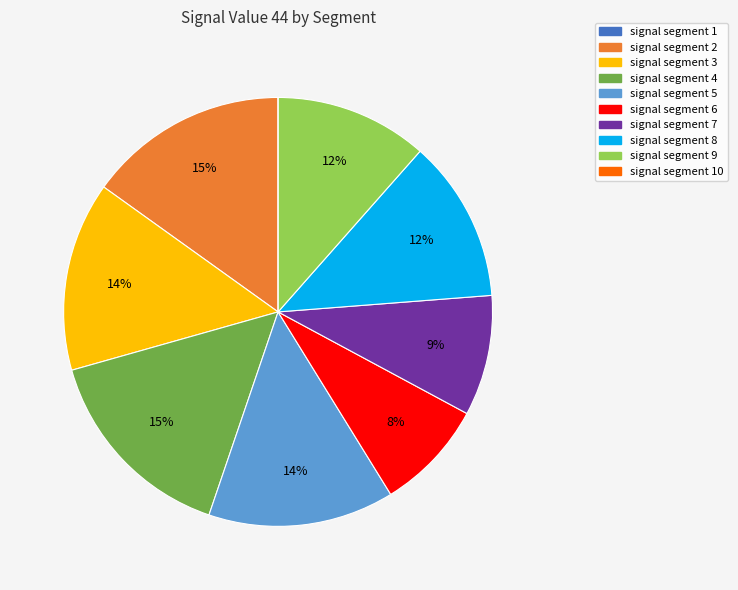

Is there a majority slice in this chart?

No